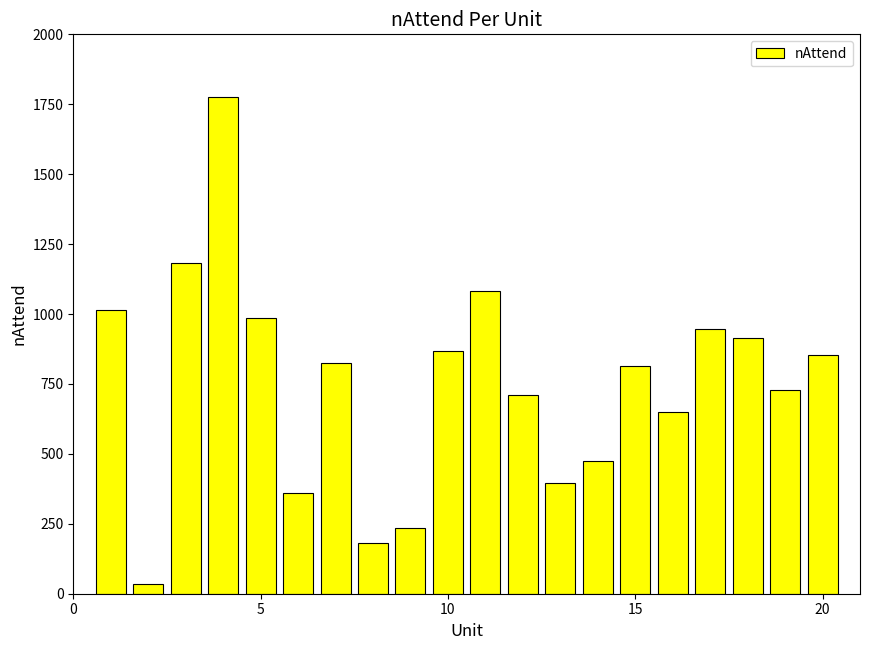

What is the average value?

752